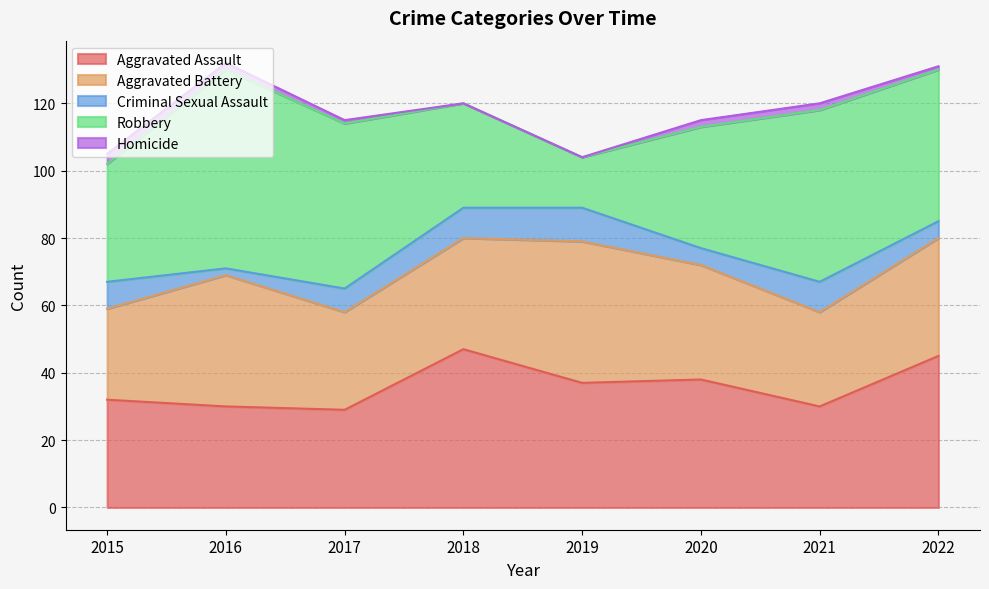

List the labels in order of Criminal Sexual Assault value, largest first.

2019, 2018, 2021, 2015, 2017, 2020, 2022, 2016